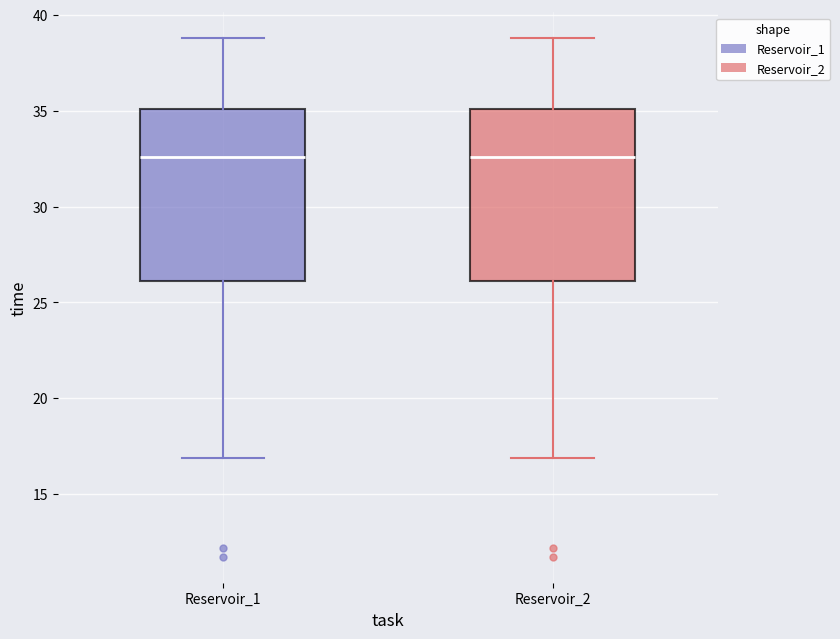

Where does the median line of the box for Reservoir_2 sit on the y-axis? The values are not printed on the chart, so give them approximately, as read against the axis.

32.5